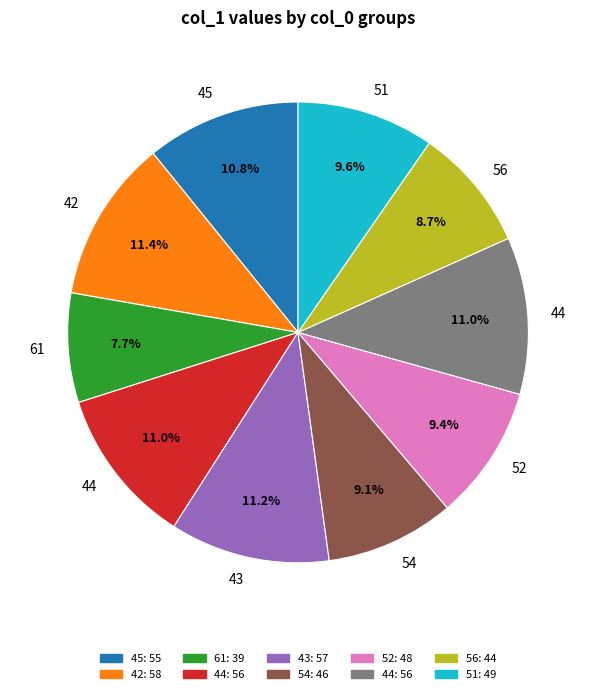

Is there a majority slice in this chart?

No